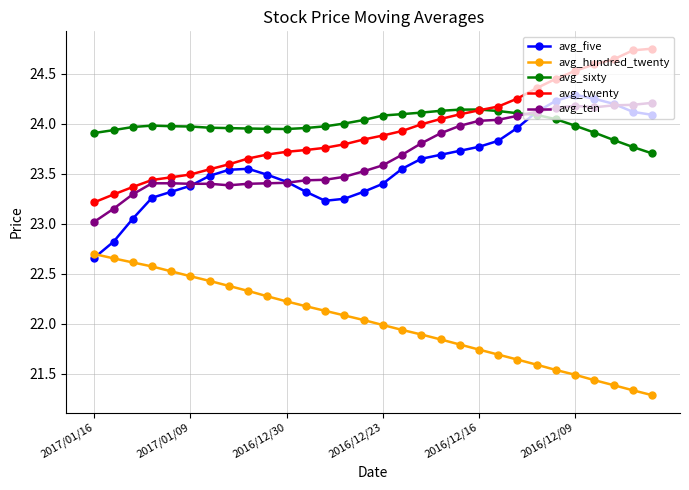

How many lines are shown in the chart?

5